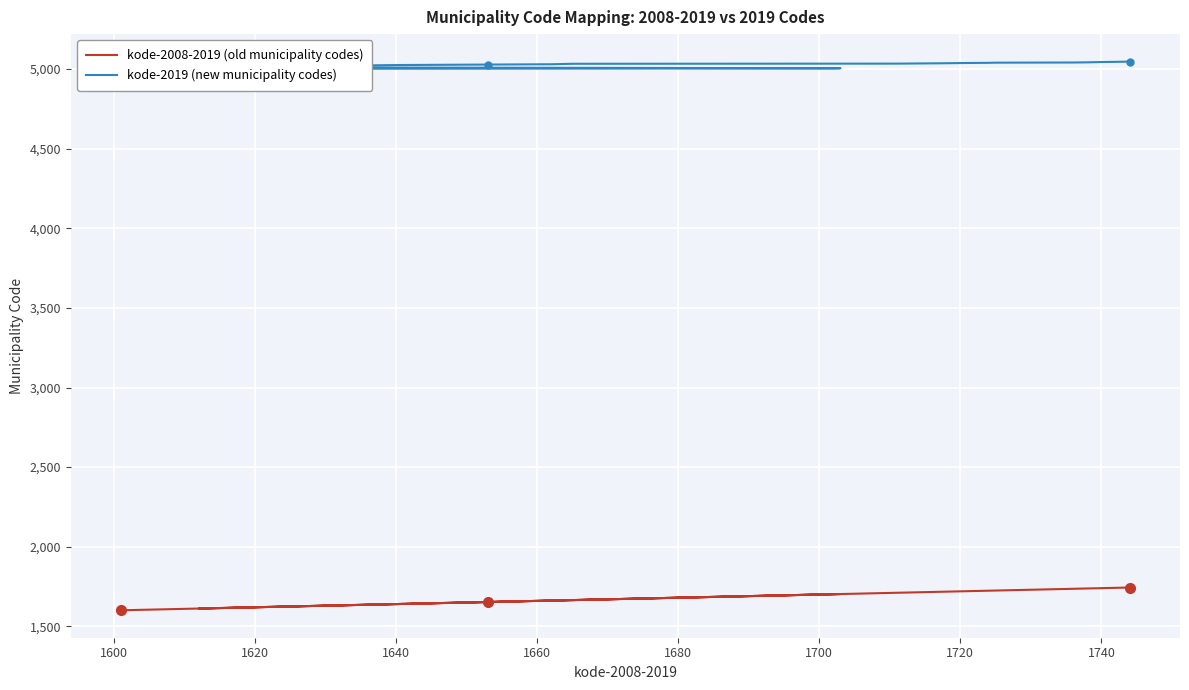

Reading left to right, extract all data points from this chart.

kode-2008-2019 (old municipality codes): 1601	1702	1703	1612	1613	1617	1620	1621	1622	1627	1630	1632	1633	1634	1635	1636	1638	1640	1644	1648	1653	1657	1662	1663	1664	1665	1711	1714	1717	1719	1721	1724	1725	1736	1738	1739	1740	1742	1743	1744
kode-2019 (new municipality codes): 5001	5004	5005	5011	5012	5013	5014	5015	5016	5017	5018	5019	5020	5021	5022	5023	5024	5025	5026	5027	5028	5029	5030	5031	5032	5033	5034	5035	5036	5037	5038	5039	5040	5041	5042	5043	5044	5045	5046	5047